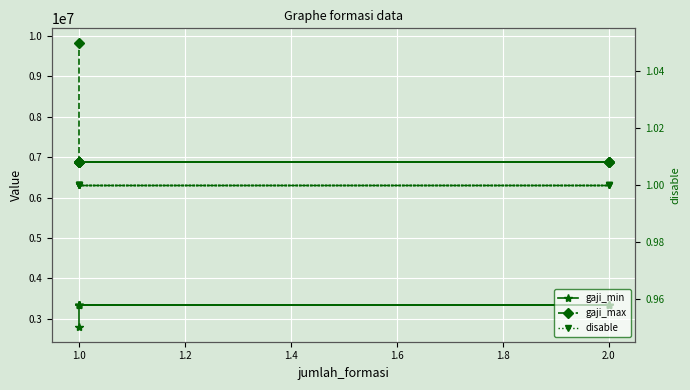

How many values in the gaji_min series are below 3351020?

1